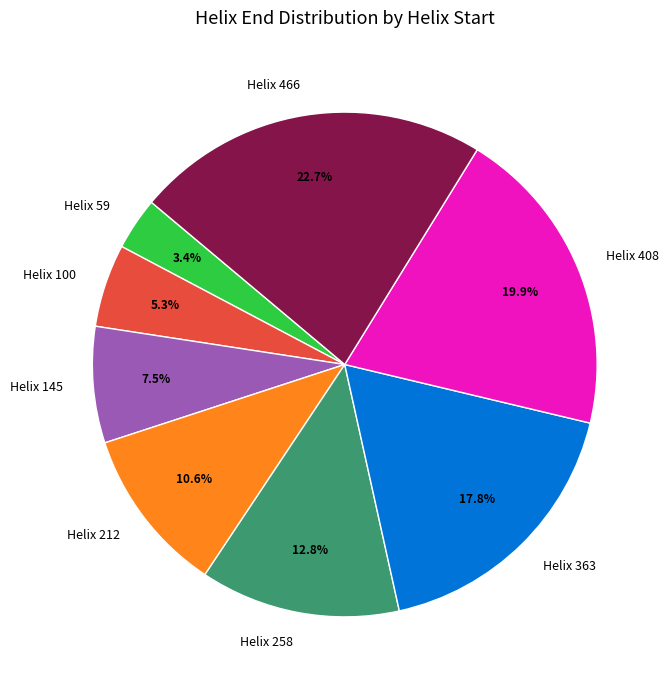

Does Helix 258 represent more than half of the total?

No